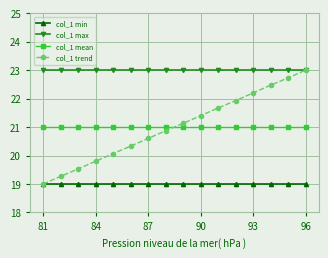

True or false: col_1 max and col_1 mean cross at least once.

False